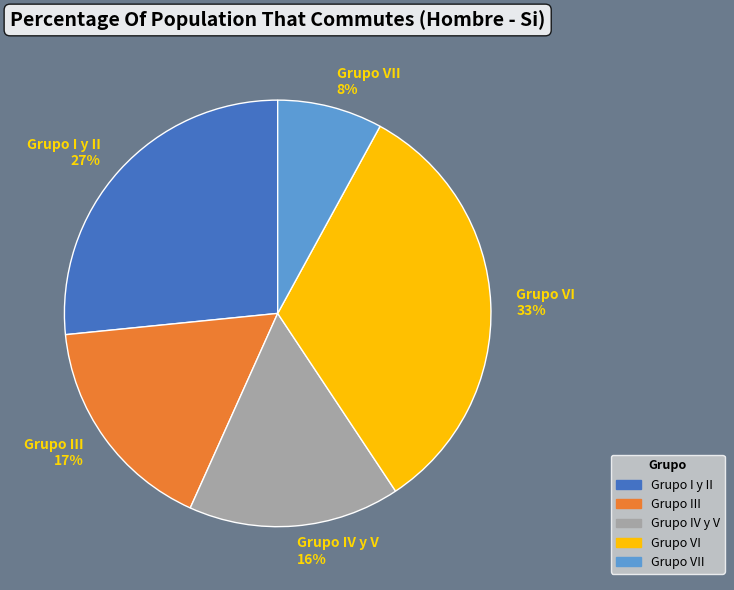

How many slices are in this pie chart?

5